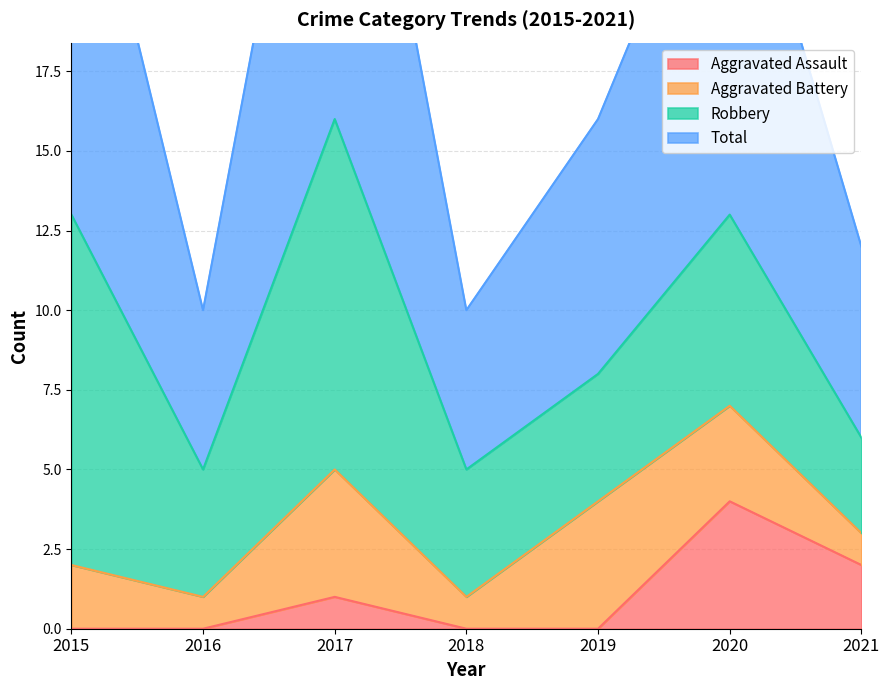

The value of Aggravated Assault at 2019 is -2. True or false?

False